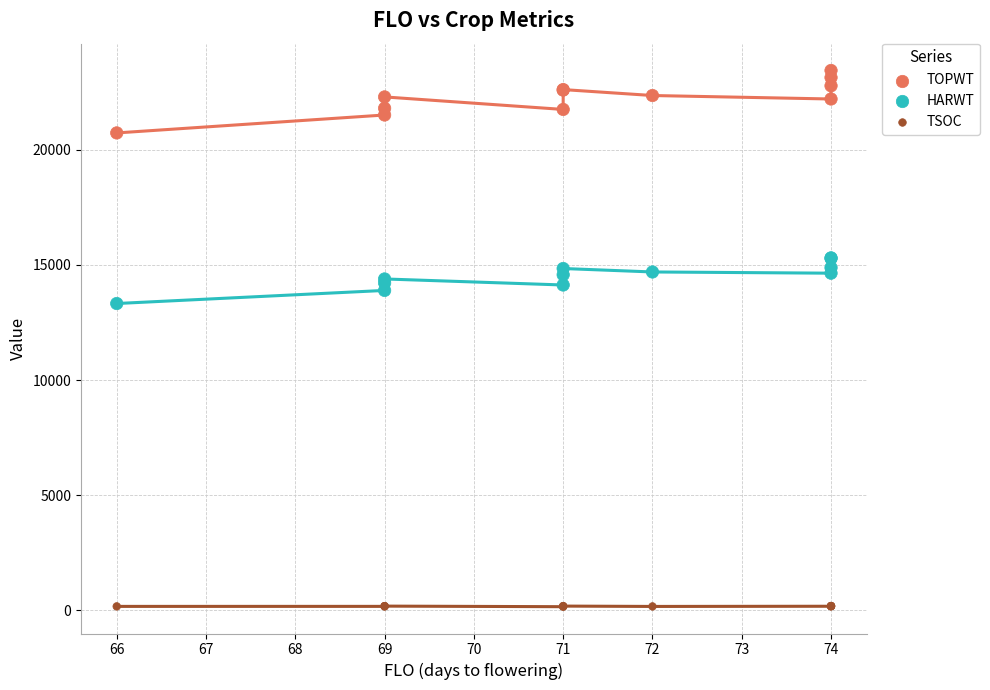

Which series contains the lowest Y value?

TSOC